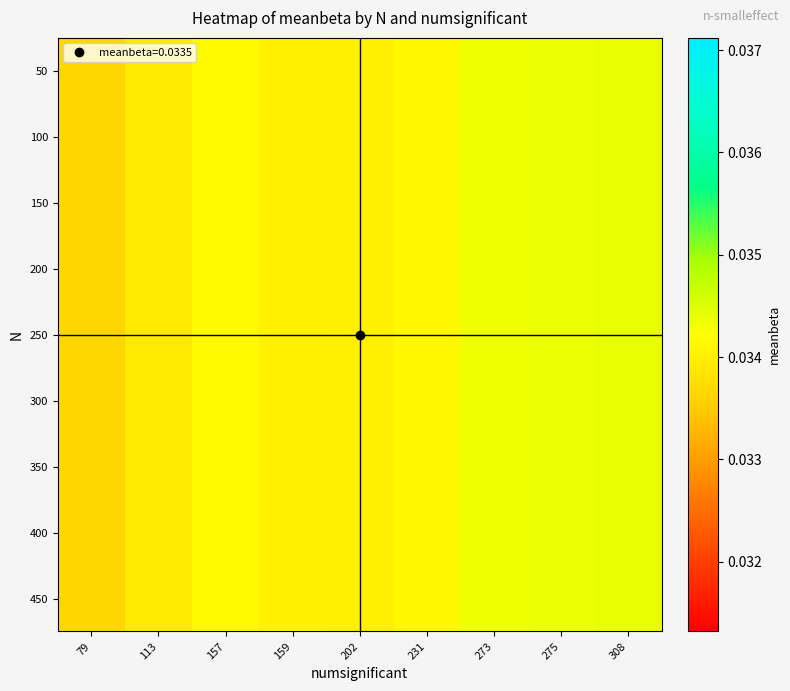

Rank the series at 308 from lowest to highest value.

50, 100, 150, 200, 250, 300, 350, 400, 450